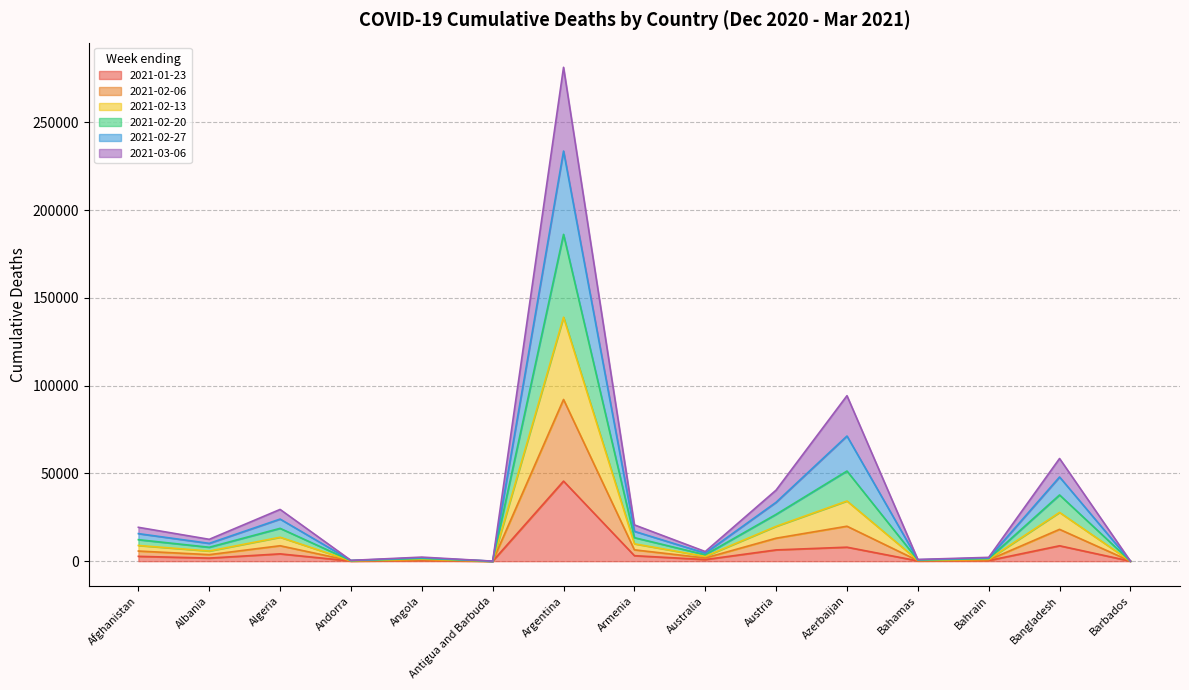

Rank the series by their average value, from lowest to highest.

2021-01-23, 2021-02-06, 2021-02-13, 2021-02-20, 2021-02-27, 2021-03-06